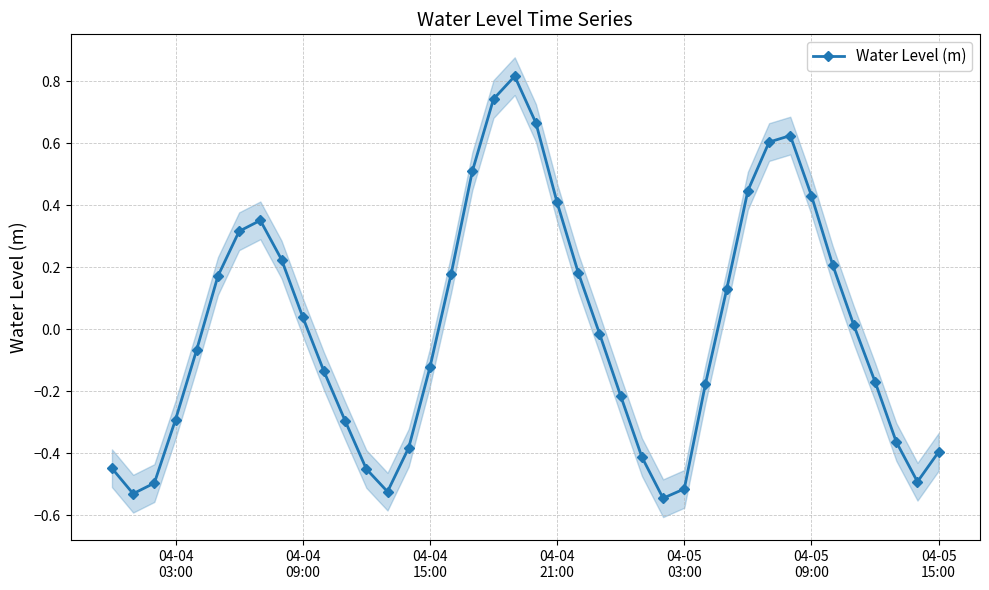

In Water Level (m), how many points are higher than both neighbors (excluding endpoints)?

3